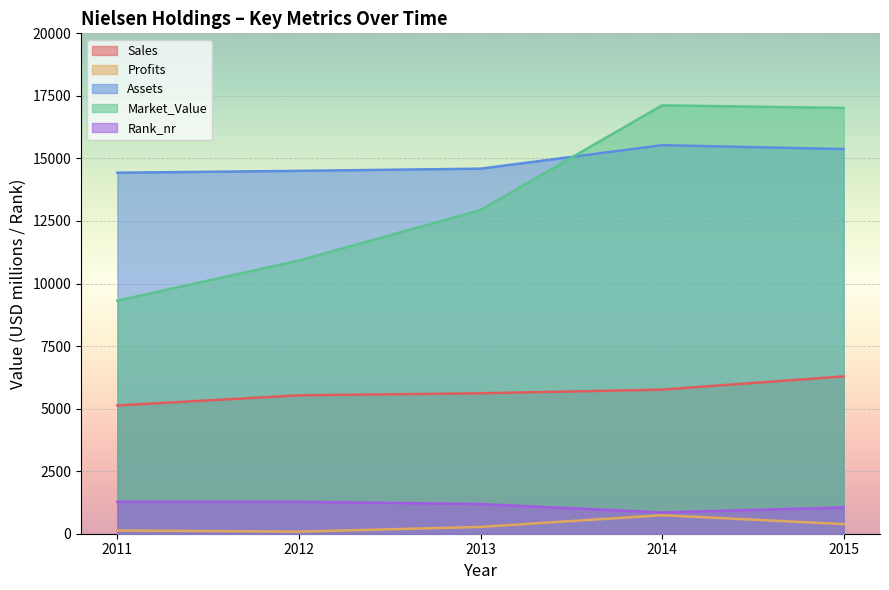

Is it true that Market_Value equals 12938 at 2013?

True